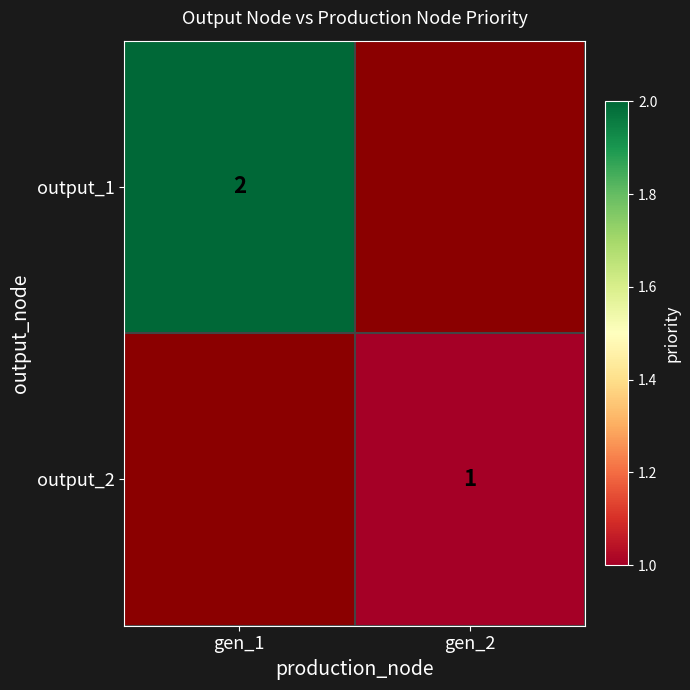

True or false: output_2 has a value of 2 at gen_2.

False